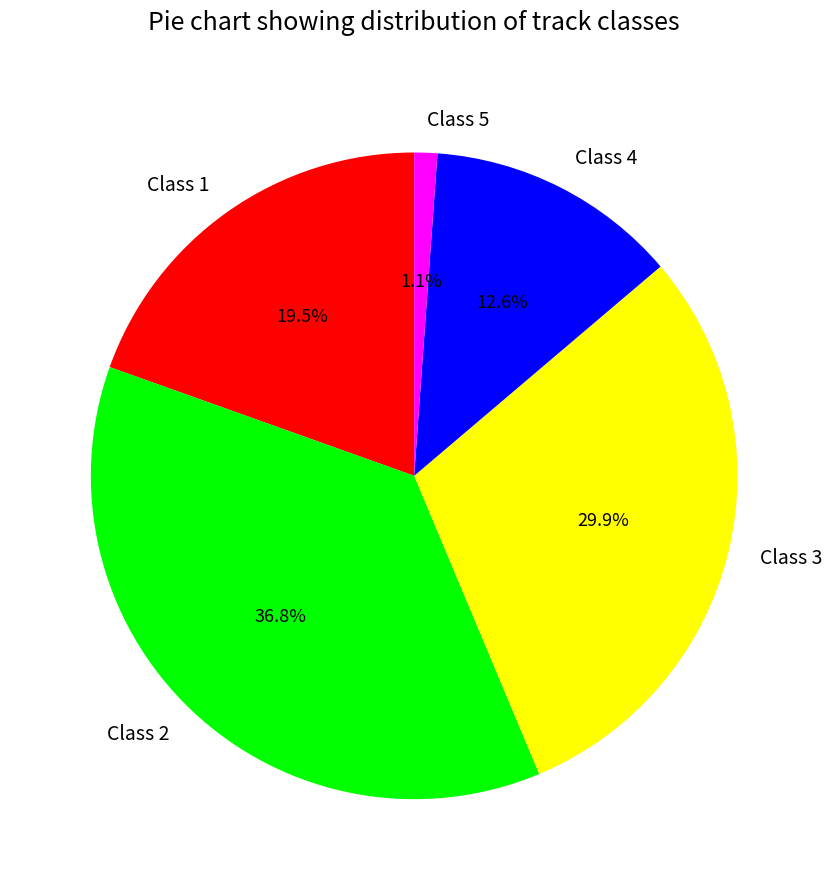

To the nearest percent, what is the average slice percentage?

20%